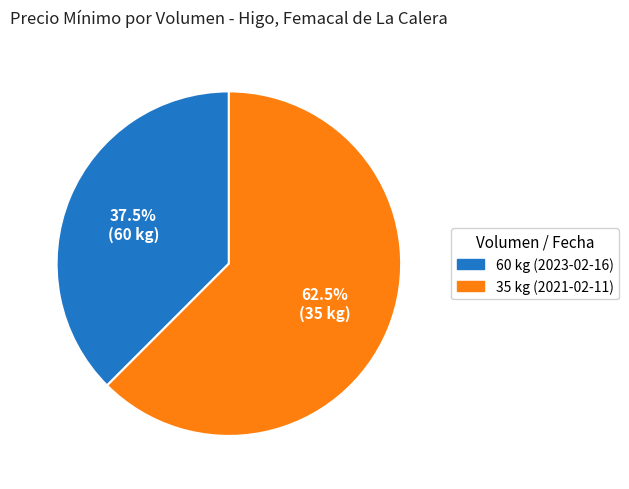

Rank the categories by value from highest to lowest.

35 kg (2021-02-11), 60 kg (2023-02-16)